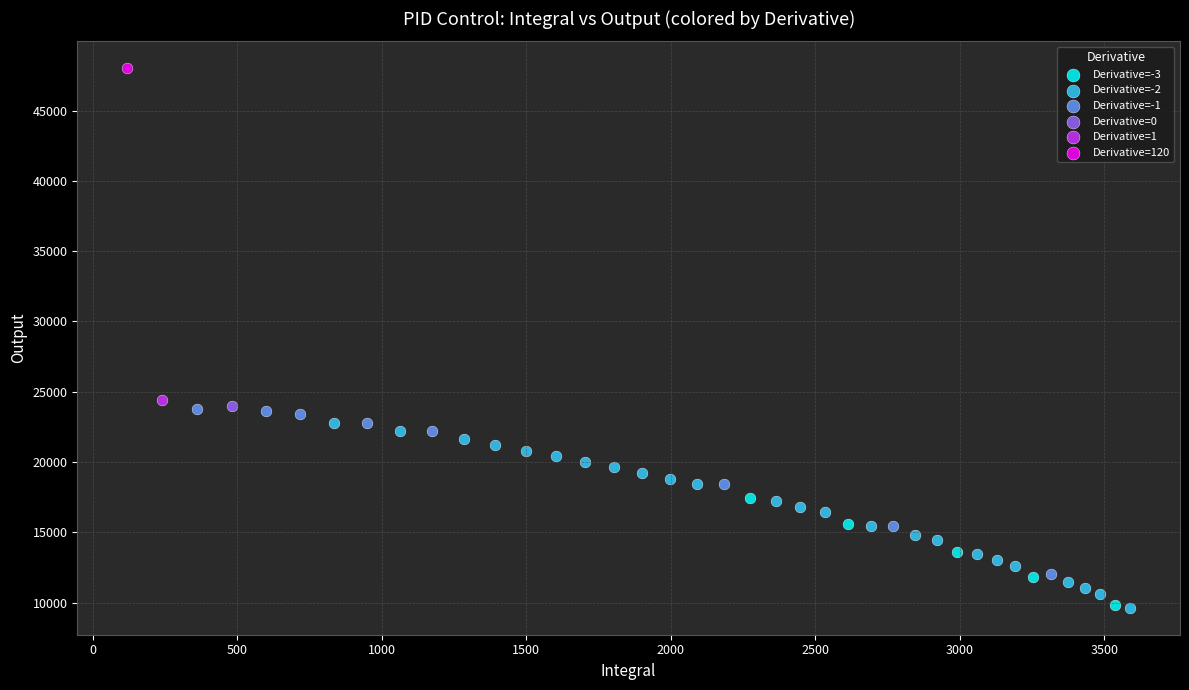

What are all the series names shown in the legend?

Derivative=-3, Derivative=-2, Derivative=-1, Derivative=0, Derivative=1, Derivative=120